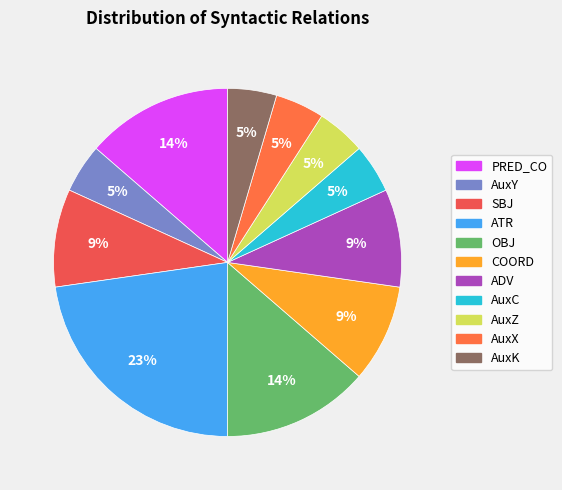

To the nearest percent, what percentage of the pie is PRED_CO?

14%